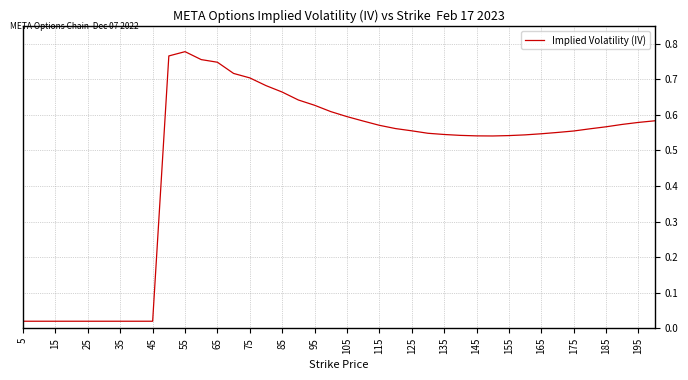

Does the chart display data point markers on the line(s)?

No